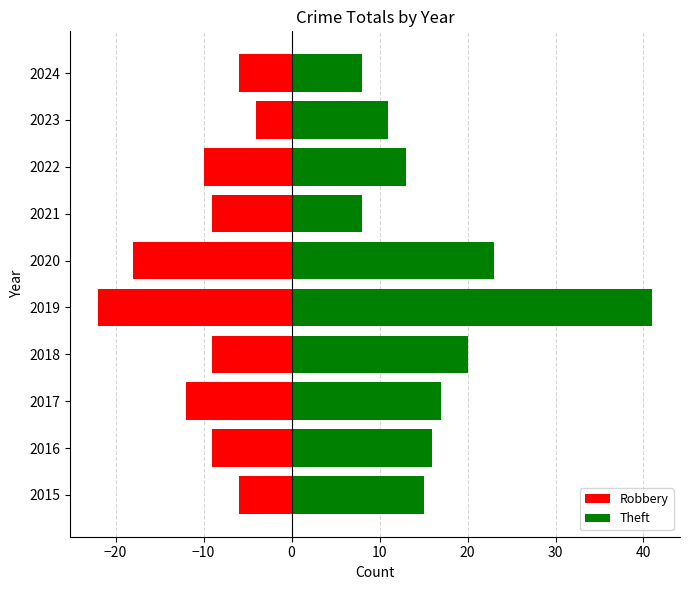

Is the value of Robbery at 2020 greater than the value of Theft at 2017?

No